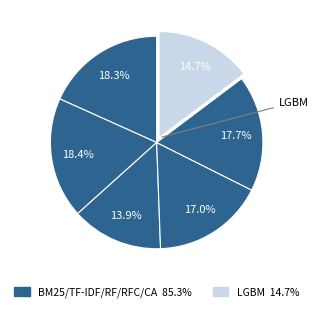

Is there a majority slice in this chart?

No